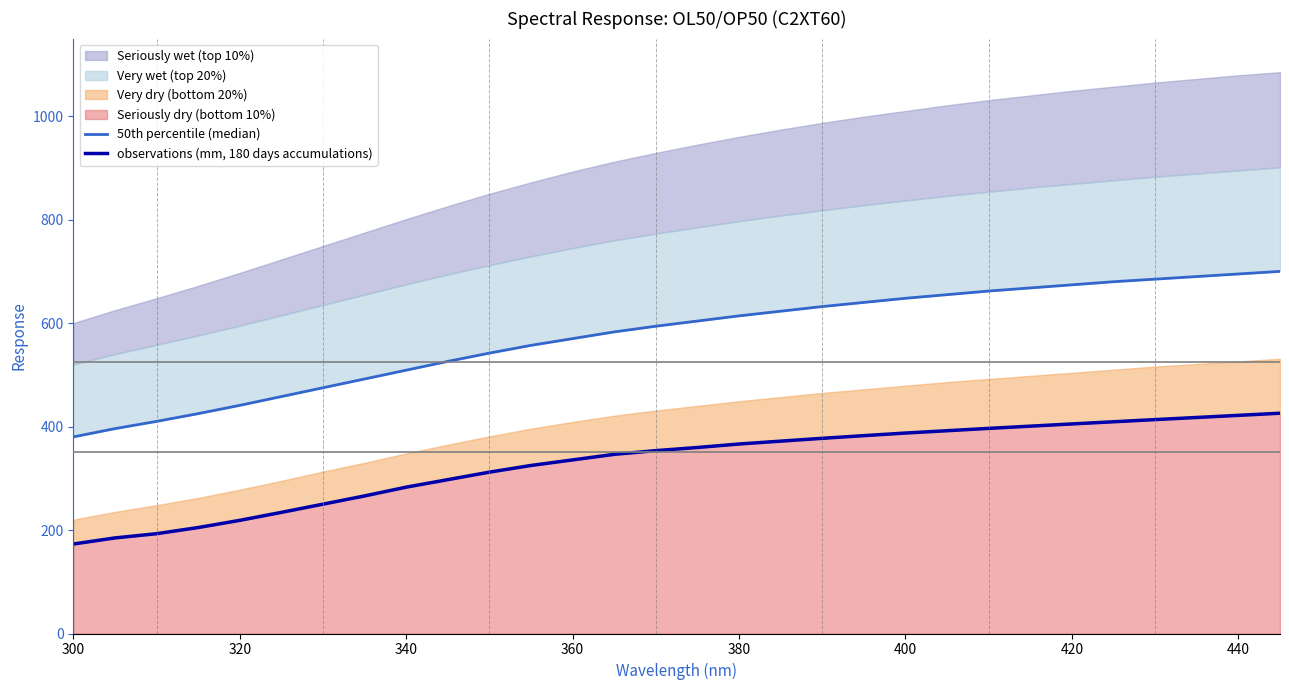

True or false: observations (mm, 180 days accumulations) has a value of 560.0 at 18.

False